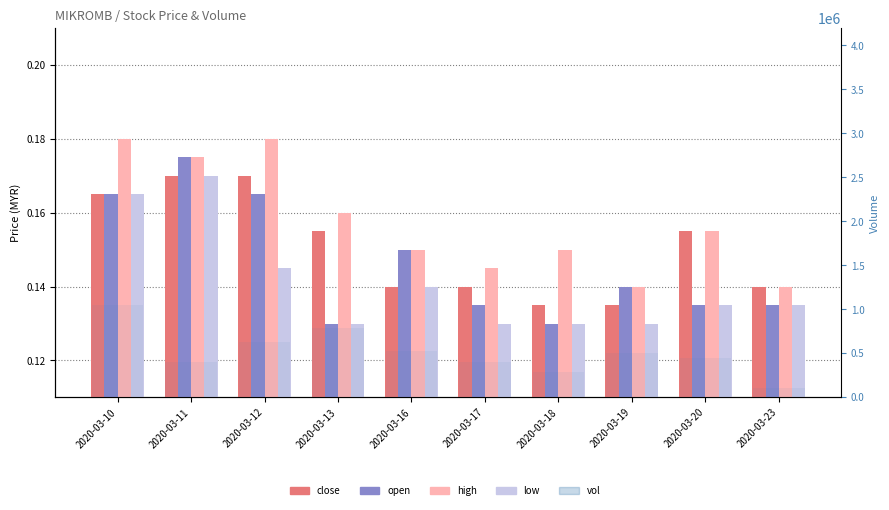

Which has a higher value, 2020-03-20 or 2020-03-13?

2020-03-20